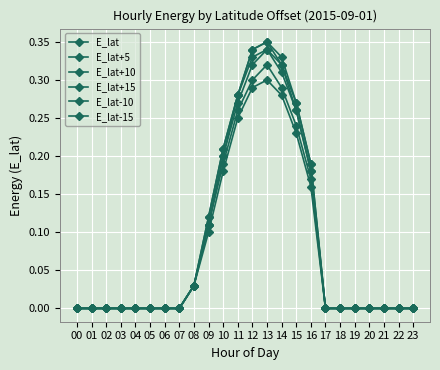

How many data points does each series have?

24